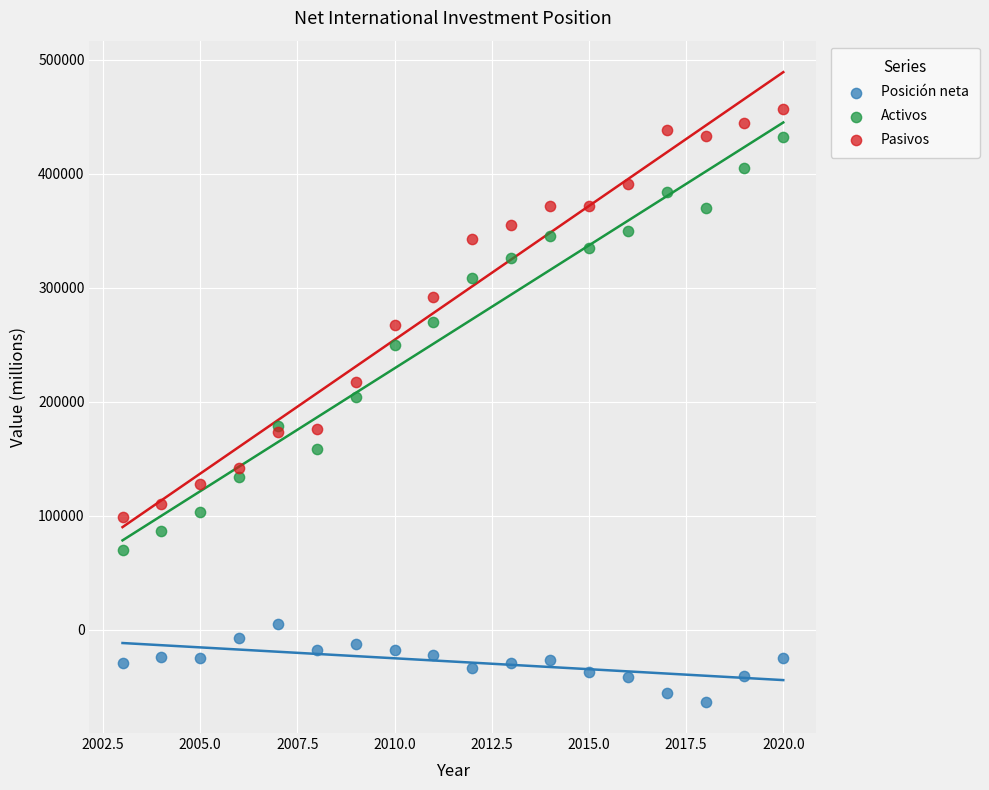

Which series has the widest spread of Y values?

Activos